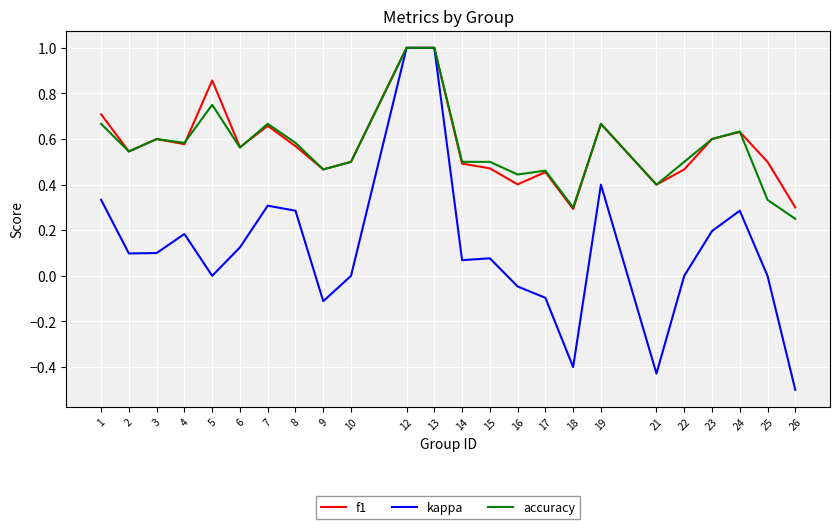

Which series changed the most between 5 and 14?

f1